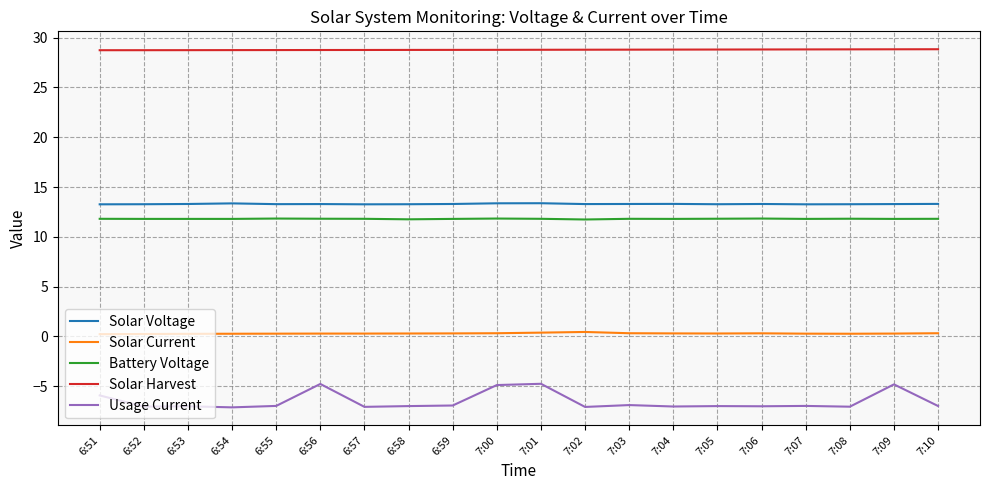

What is the maximum value for Usage Current?

-4.8